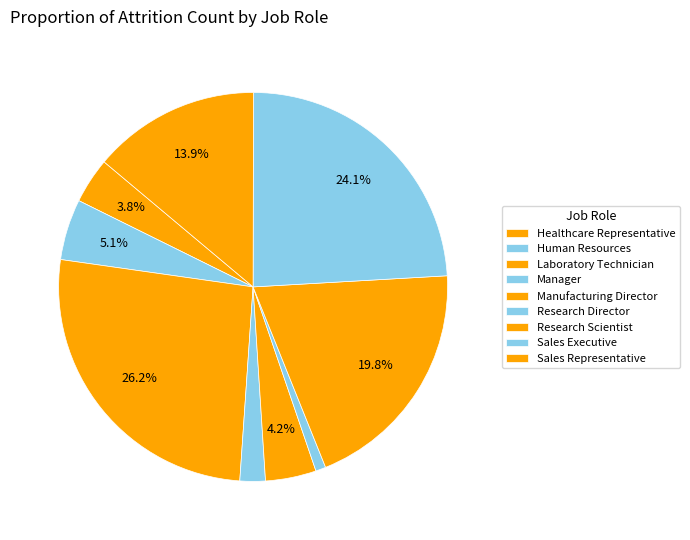

Rank the categories by value from lowest to highest.

Research Director, Manager, Healthcare Representative, Manufacturing Director, Human Resources, Sales Representative, Research Scientist, Sales Executive, Laboratory Technician